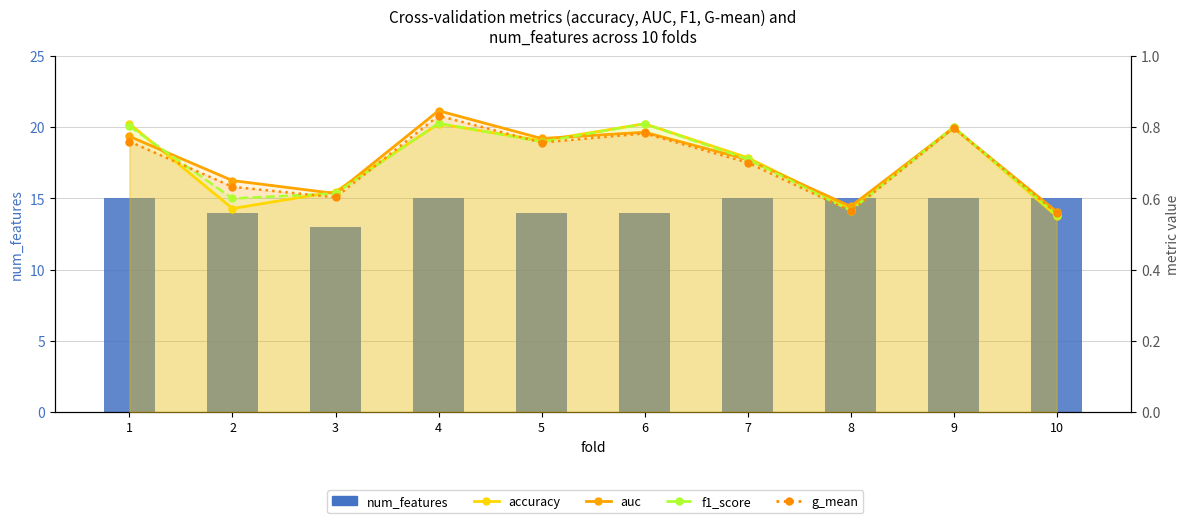

At 1, list the series in order from smallest to largest.

g_mean, auc, f1_score, accuracy, num_features